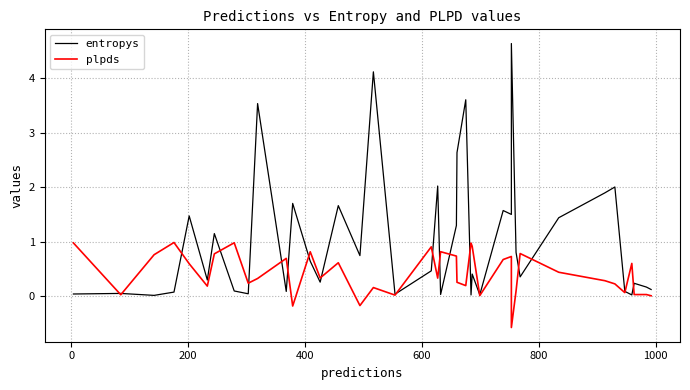

What is the maximum value shown in the chart?

4.6